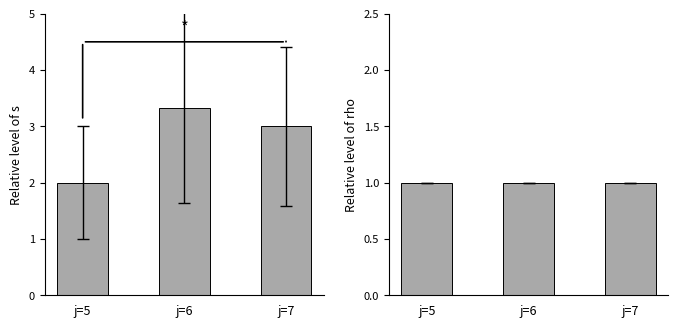

What is the greatest value displayed?

3.3